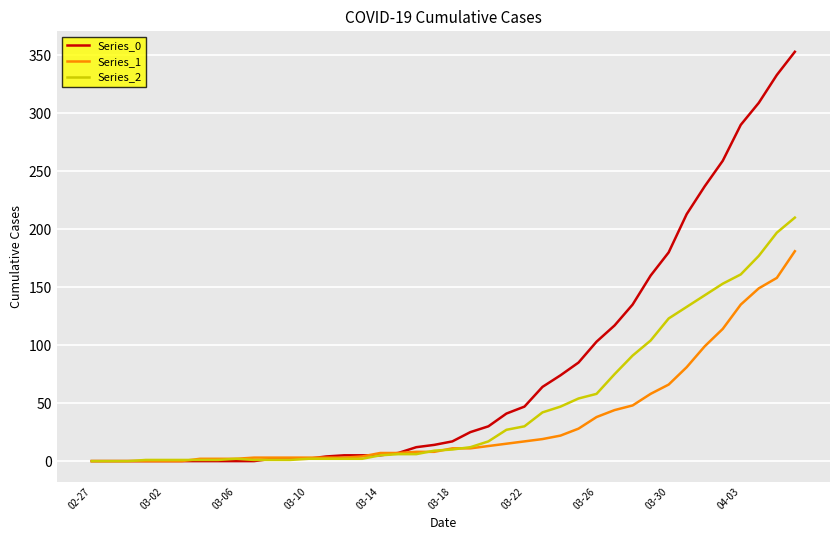

What is the difference between the maximum and minimum values in the Series_1 series?

181